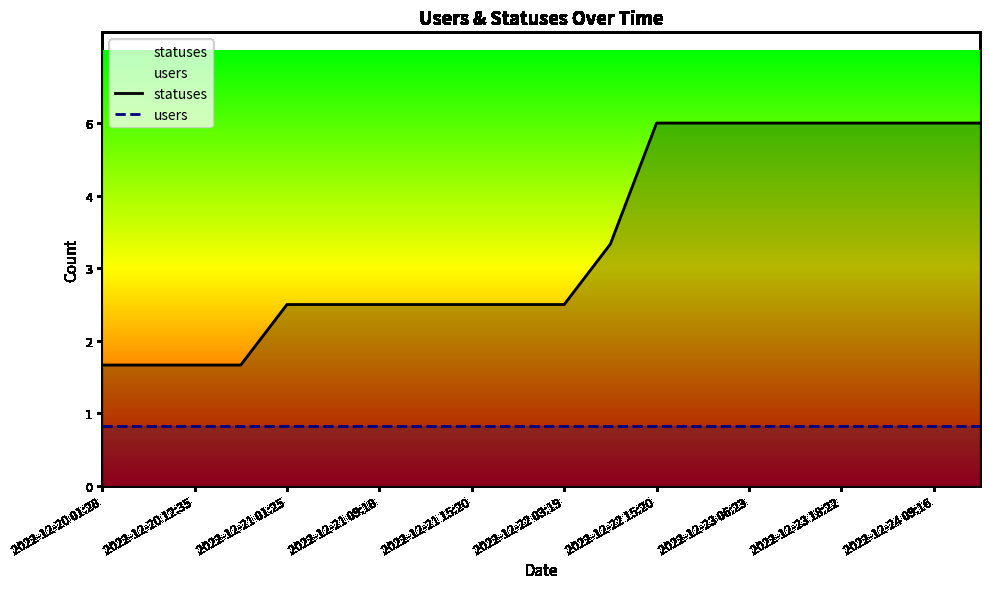

Which category has the lowest value in the users series?

2022-12-20 01:28